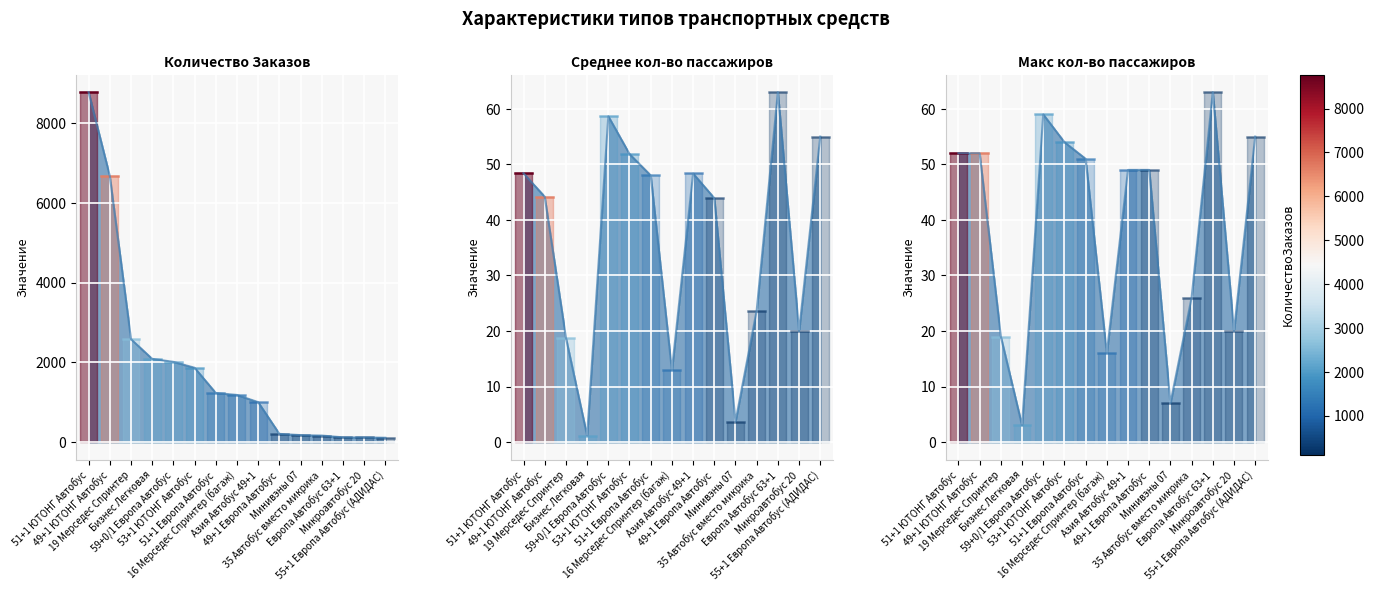

At which label does СреднееКоличествоПассажиров reach its minimum?

Бизнес Легковая